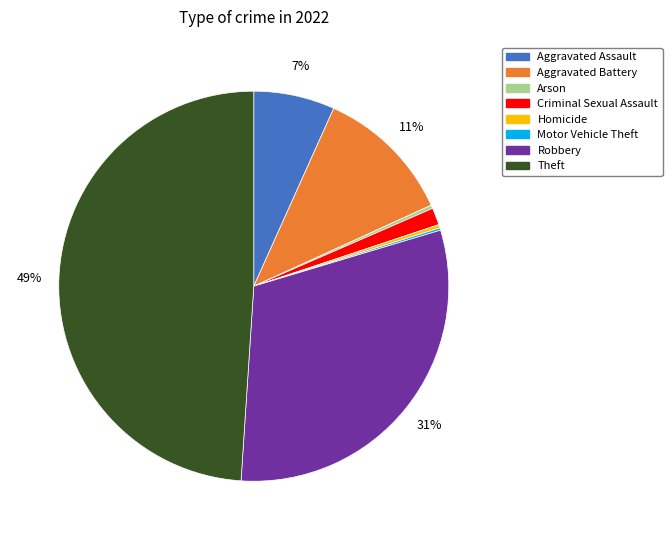

To the nearest percent, what percentage of the pie is Aggravated Battery?

11%